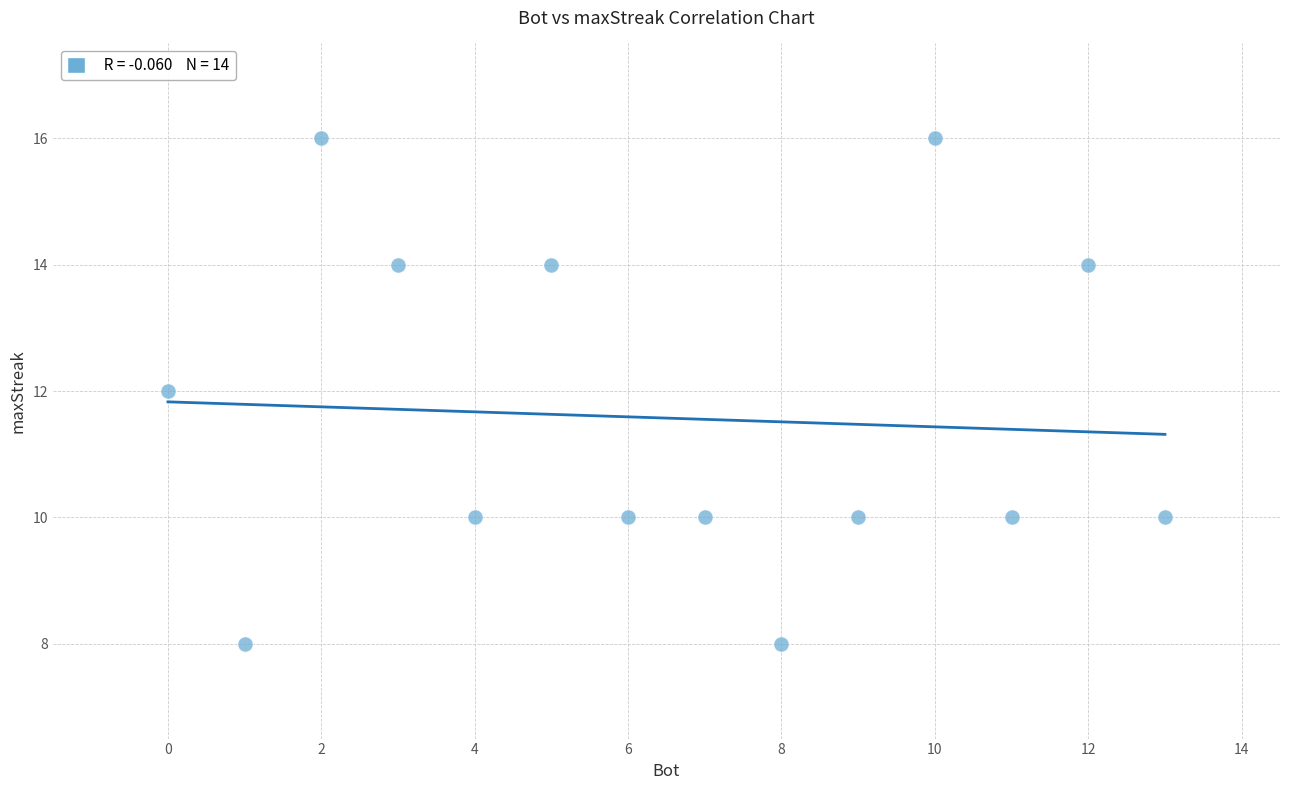

What is the range of X values (max minus min)?

13